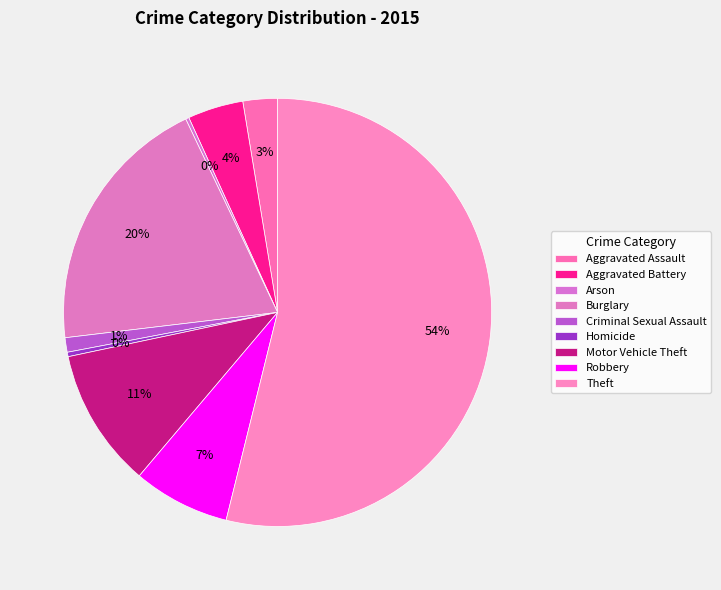

Which slice is the largest?

Theft